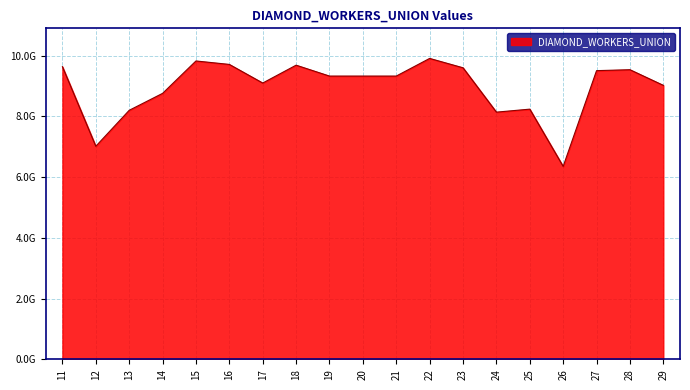

What is the average value?

8959673786